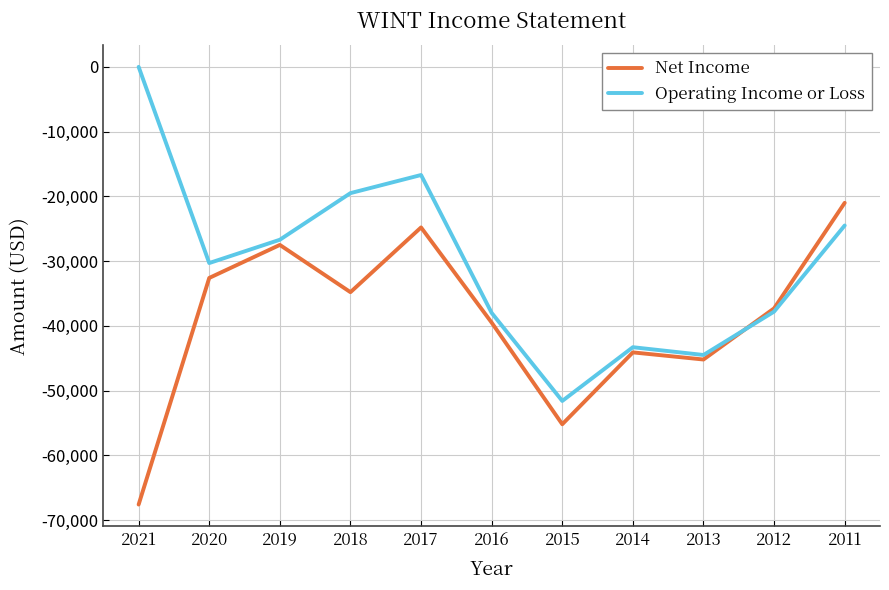

Does the chart display data point markers on the line(s)?

No